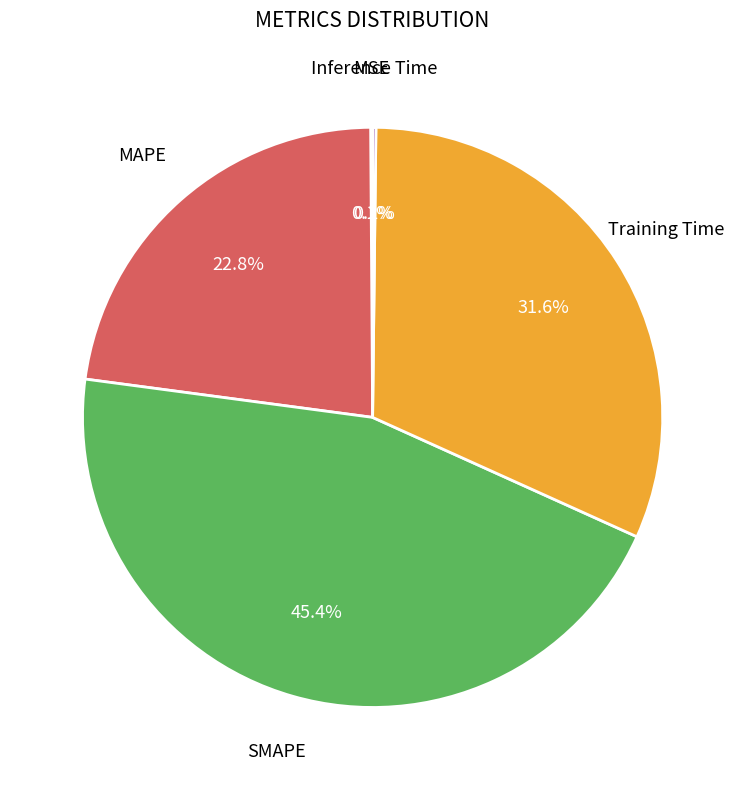

Is there a majority slice in this chart?

No